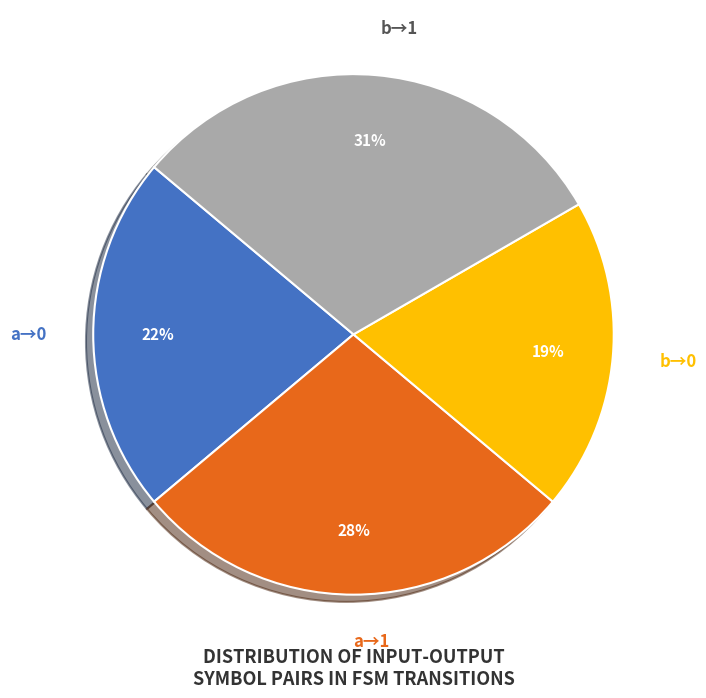

How many segments does this pie chart have?

4